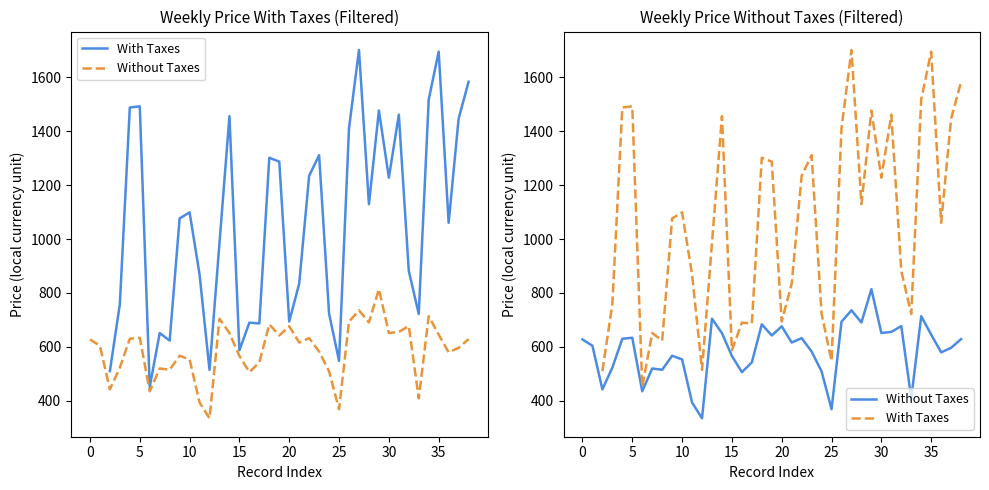

The value at 33 is 176.6. True or false?

False